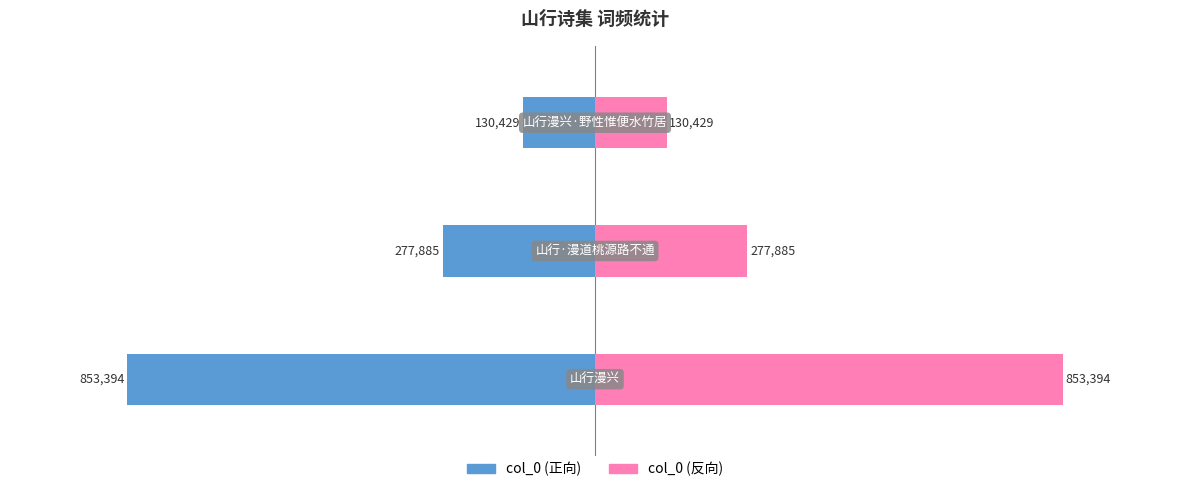

Is it true that col_0 (反向) equals 130429 at 2?

True